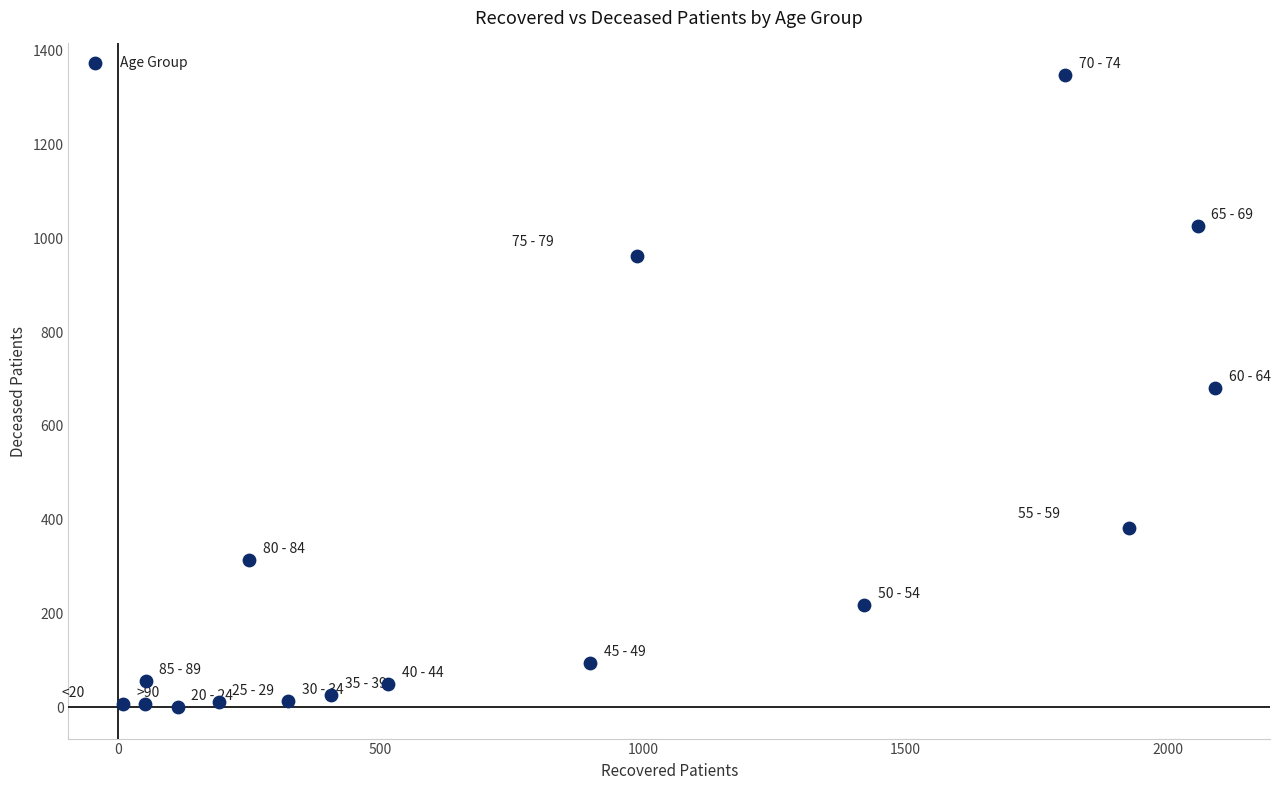

What is the range of X values (max minus min)?

2082